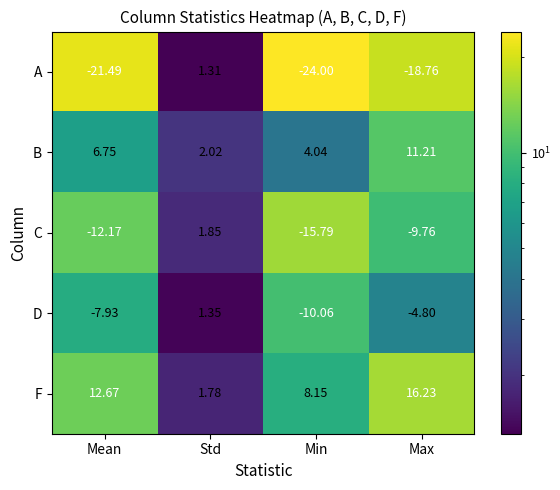

Which series has the widest spread of values?

A